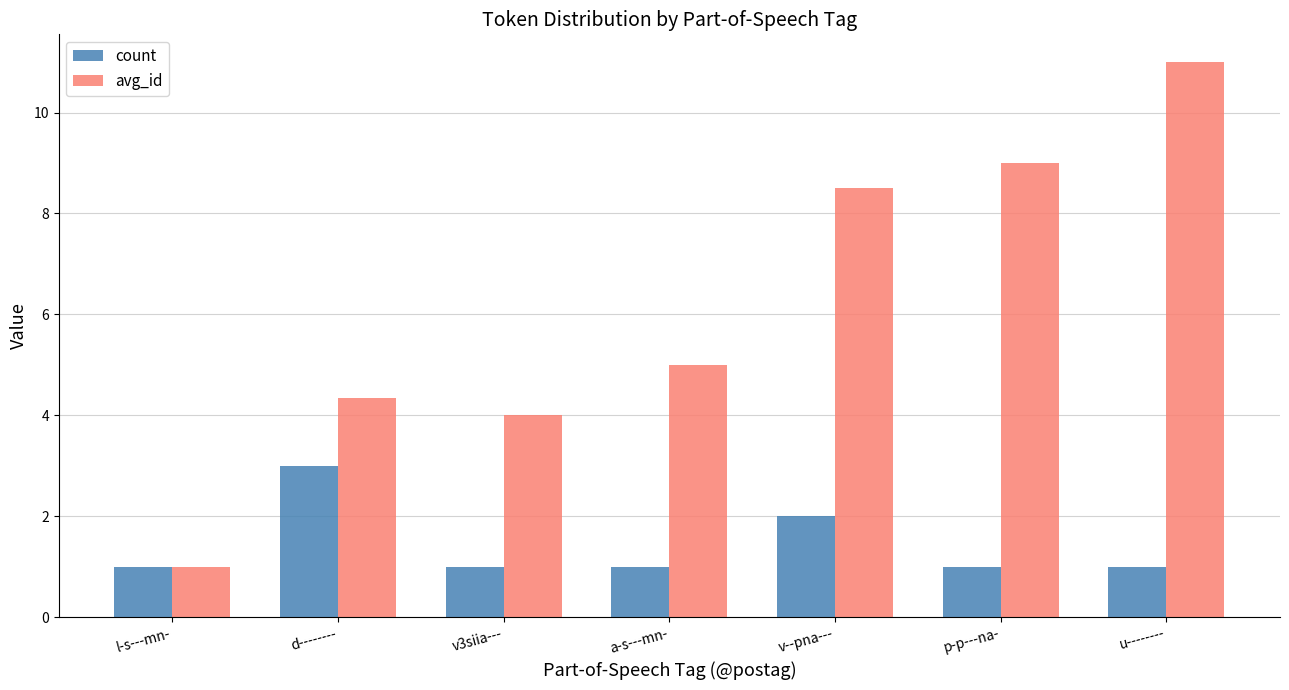

What is the maximum value shown in the chart?

11.0